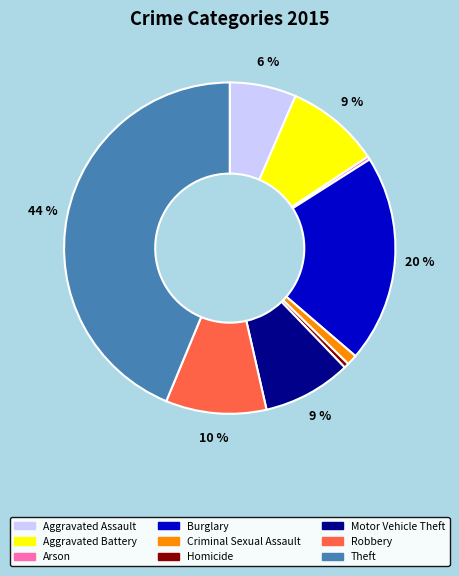

Which category has the biggest portion of the pie?

Theft